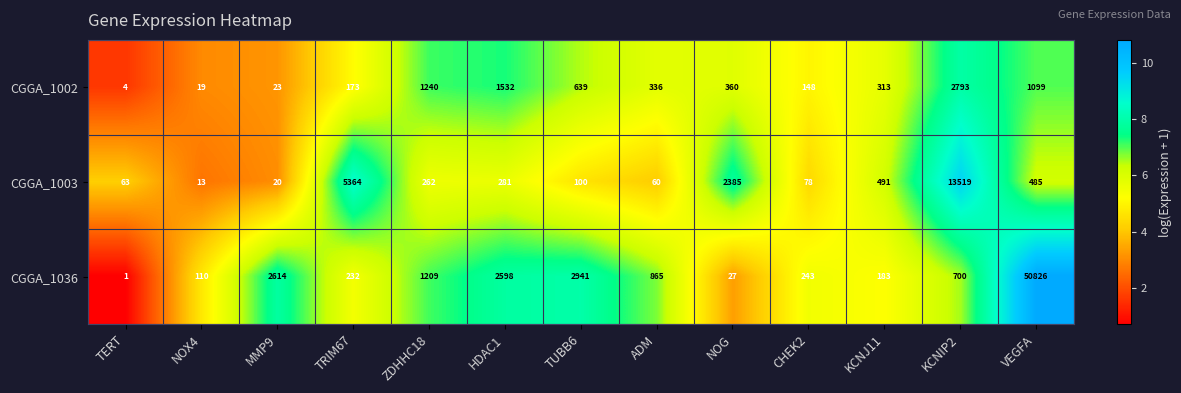

List the series in order of their peak value, lowest first.

CGGA_1002, CGGA_1003, CGGA_1036